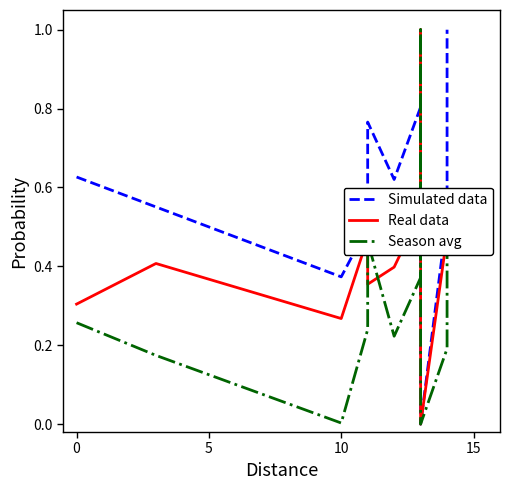

True or false: Real data has a value of 0.8 at 9.

False